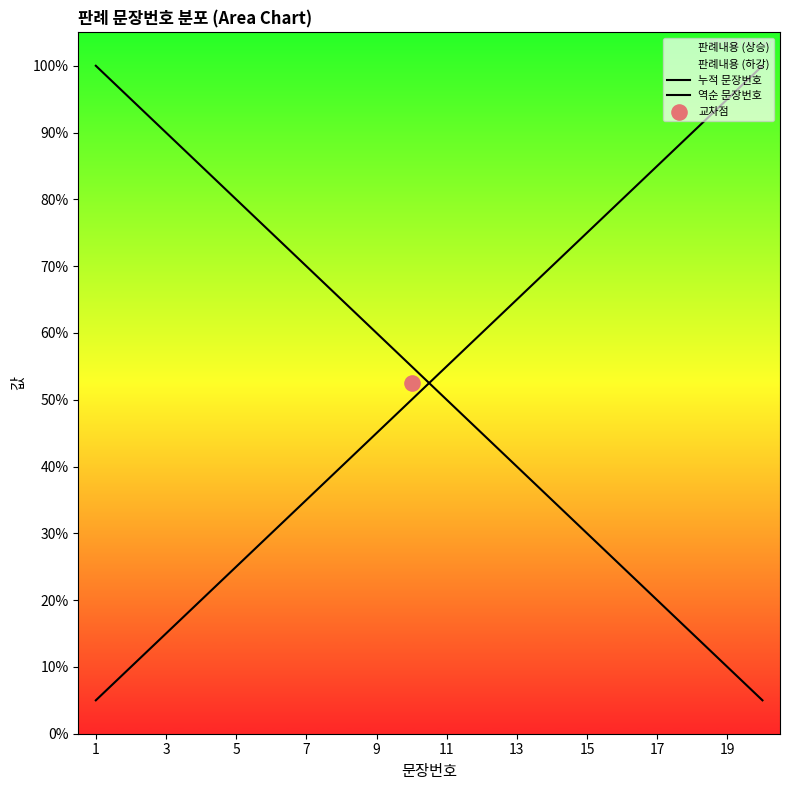

At which category is the sum across all series the highest?

1